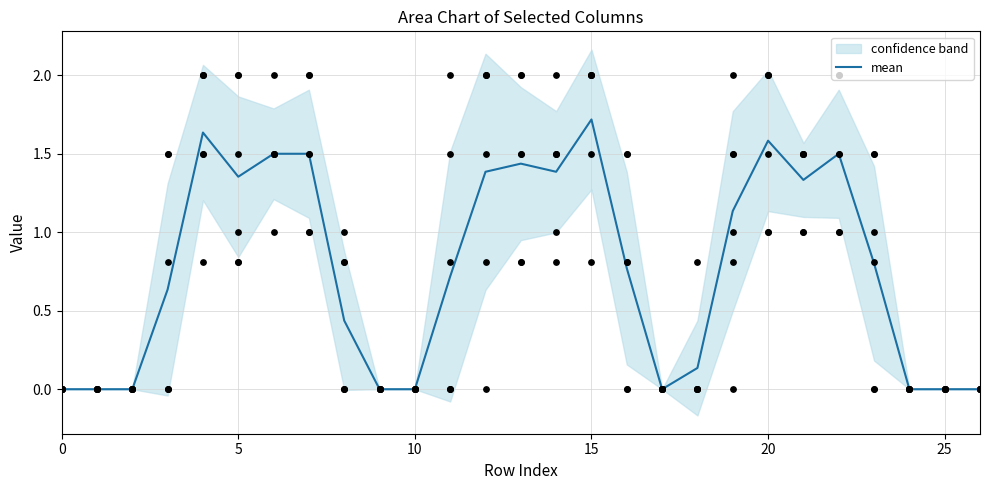

The value of mean at 15 is 1.7. True or false?

True